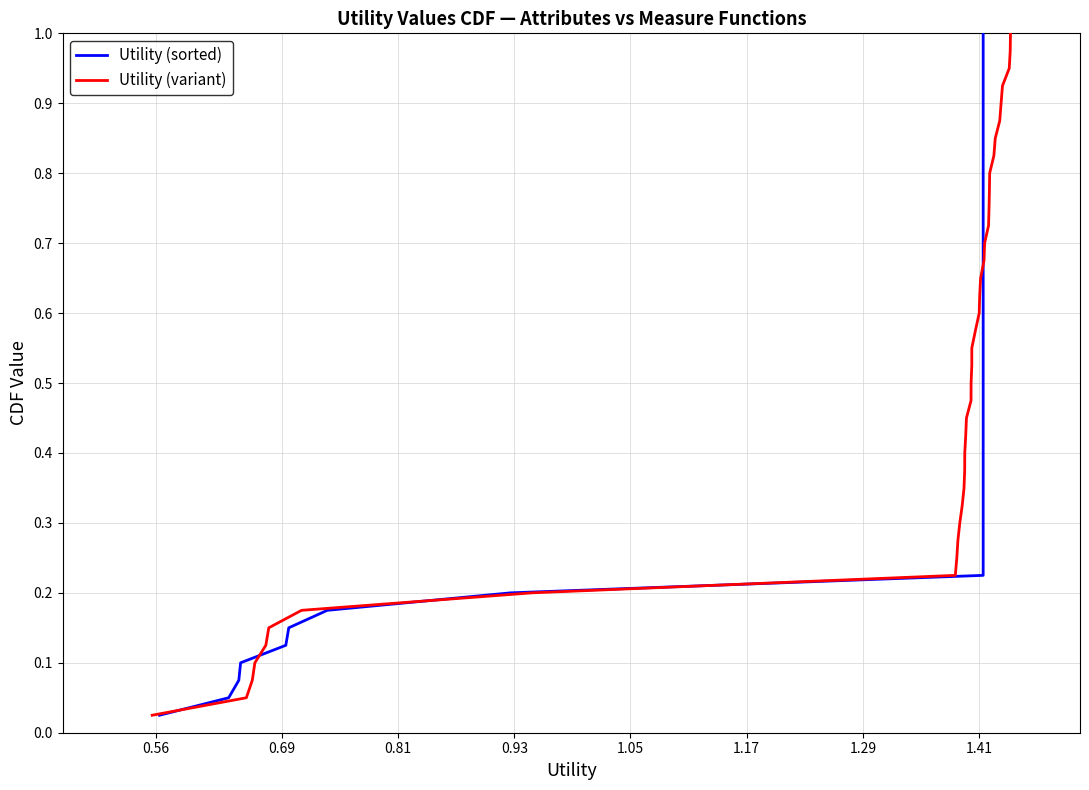

How many lines are shown in the chart?

2